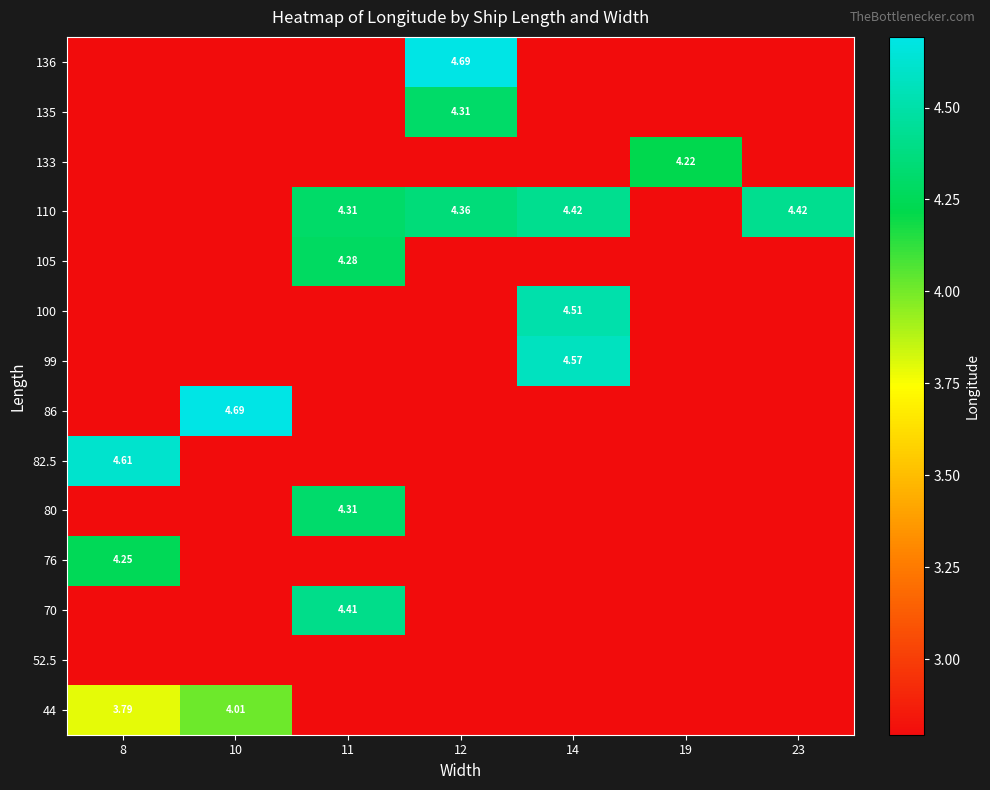

Is the value of 136 at 12 greater than the value of 105 at 11?

Yes